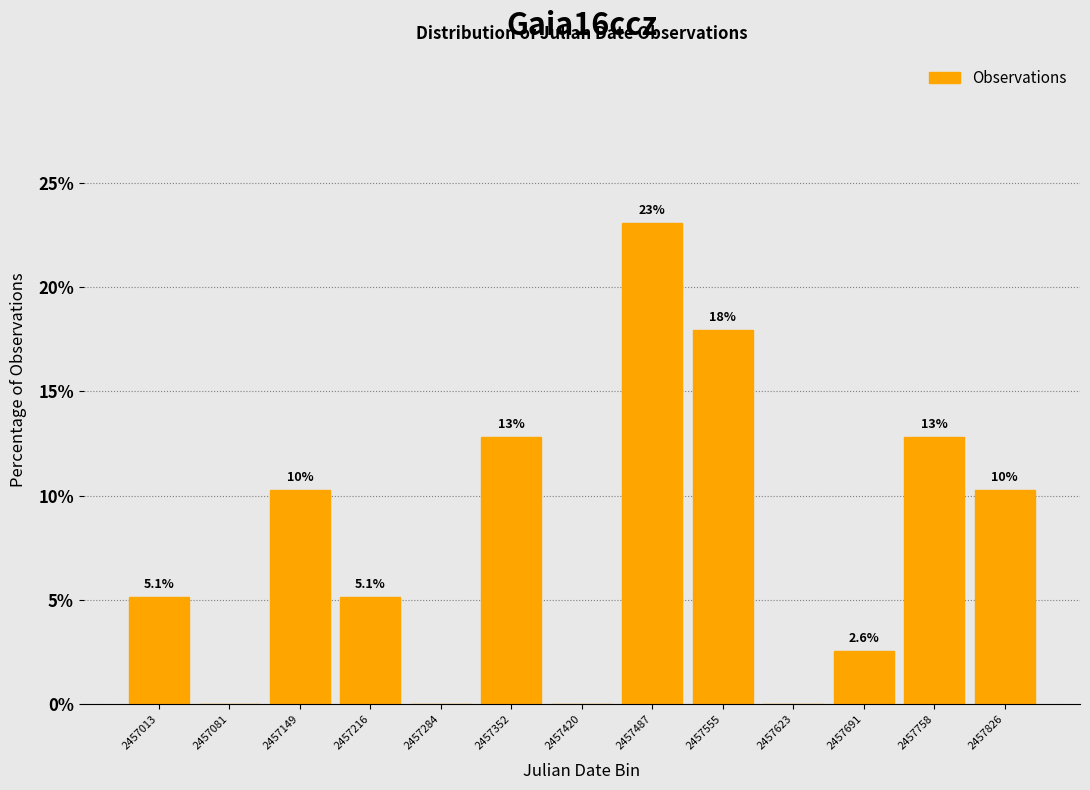

Over which range of the x-axis is the bar tallest?

2457450 to 2457520